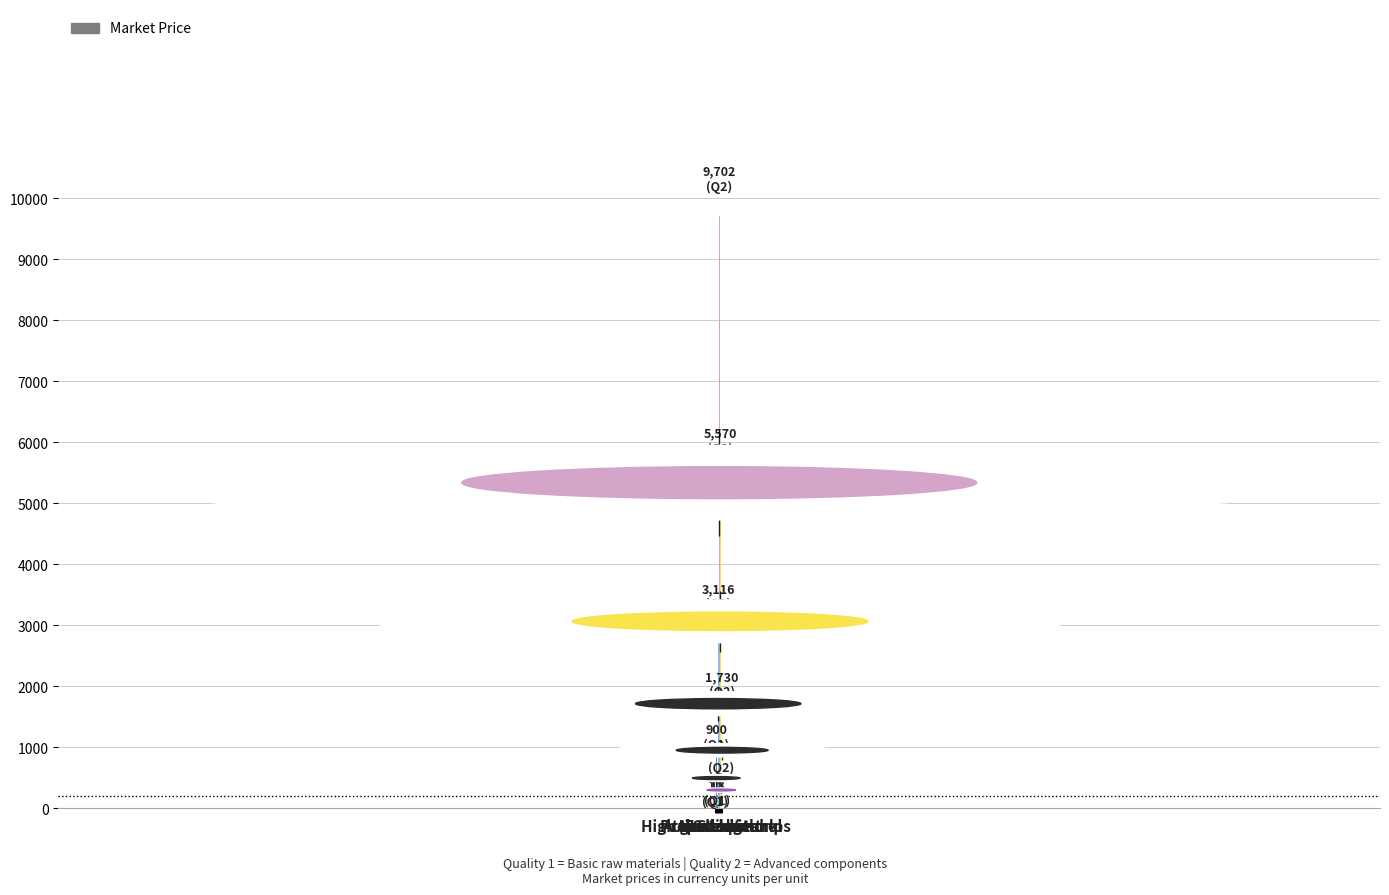

Are the bars grouped side by side (vs. stacked)?

No